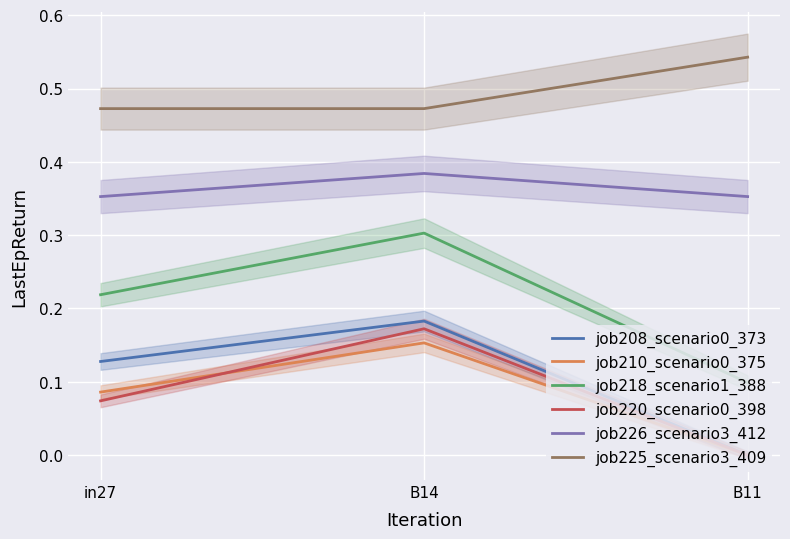

Reading left to right, what are all the values shown in this chart?

job208_scenario0_373: 0.1	0.2	0.0
job210_scenario0_375: 0.1	0.2	0.0
job218_scenario1_388: 0.2	0.3	0.1
job220_scenario0_398: 0.1	0.2	0.0
job226_scenario3_412: 0.4	0.4	0.4
job225_scenario3_409: 0.5	0.5	0.5